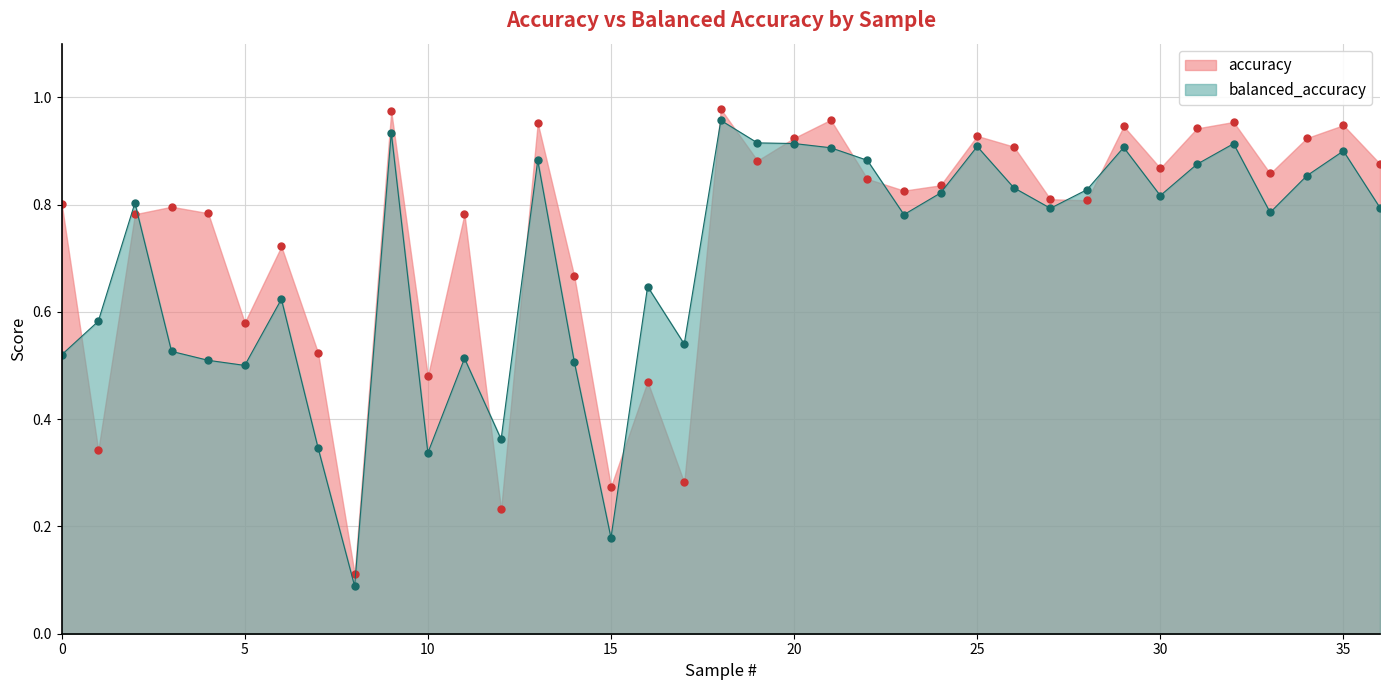

Which series has the largest total across all categories?

accuracy